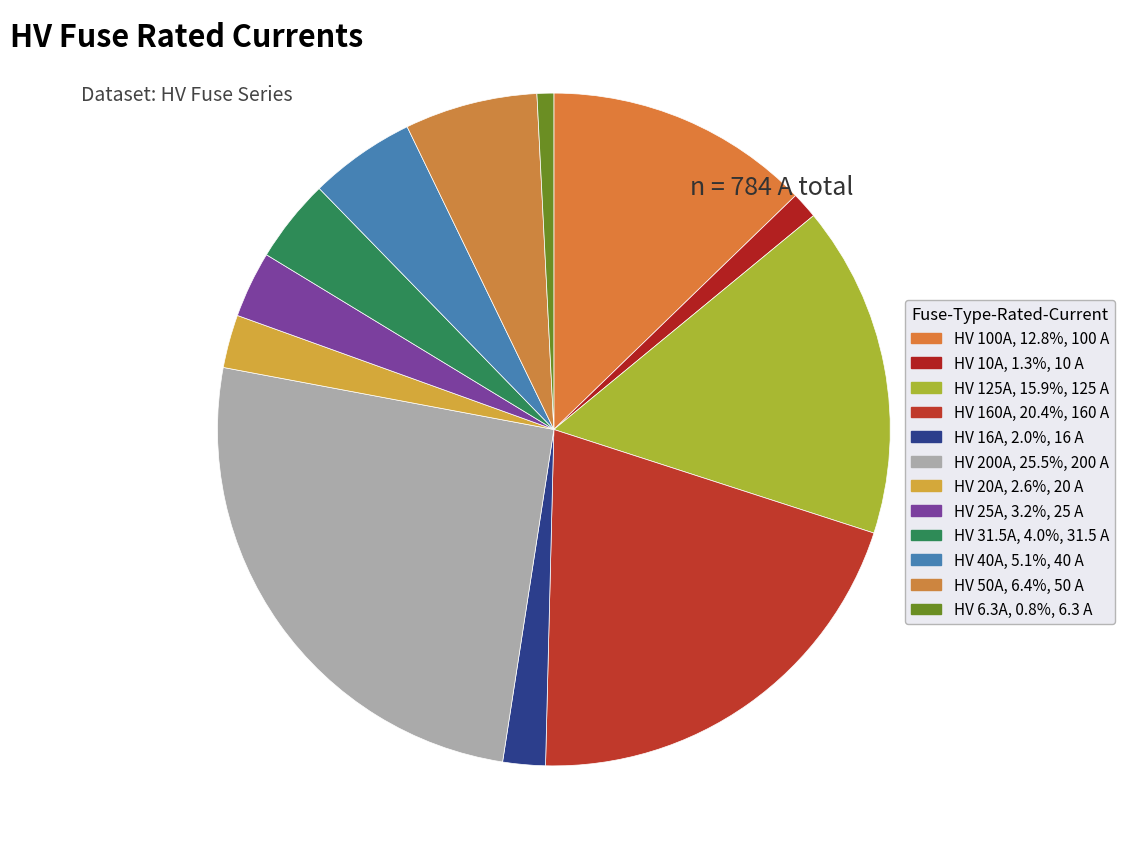

Which has a higher value, HV 16A or HV 40A?

HV 40A